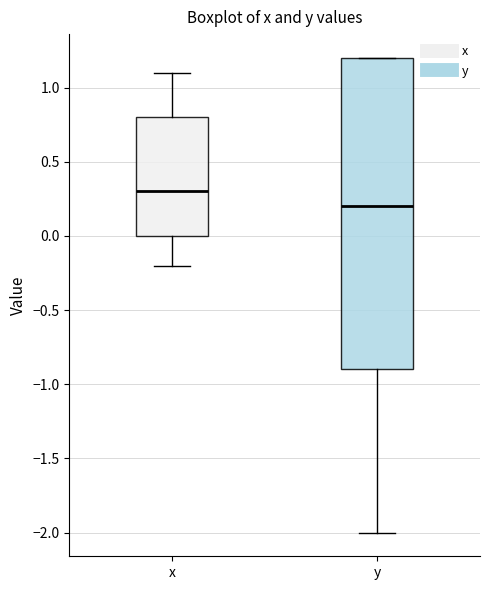

Reading left to right, read every box against the y-axis: the position of its median line, the range the box covers, and the ends of its whiskers. The values are not printed on the chart, so give them approximately, as read against the axis.

x: median 0.3, box 0.0 to 0.8, whiskers -0.2 to 1.1
y: median 0.2, box -0.9 to 1.2, whiskers -2.0 to 1.2